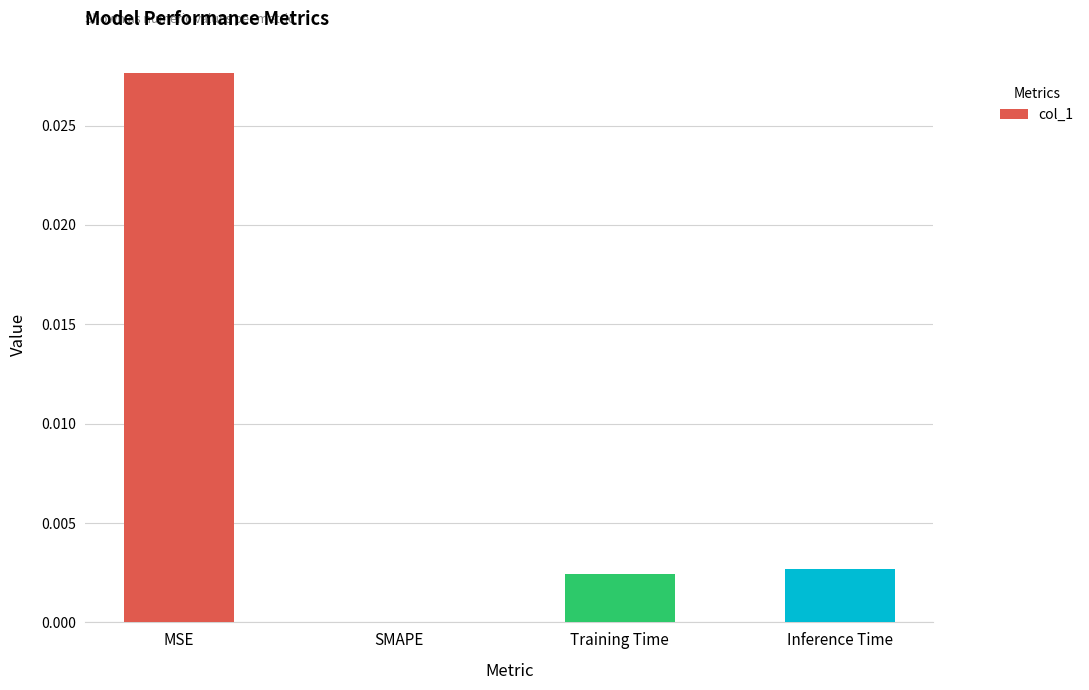

The chart shows a value of 0.0 at Training Time. True or false?

True